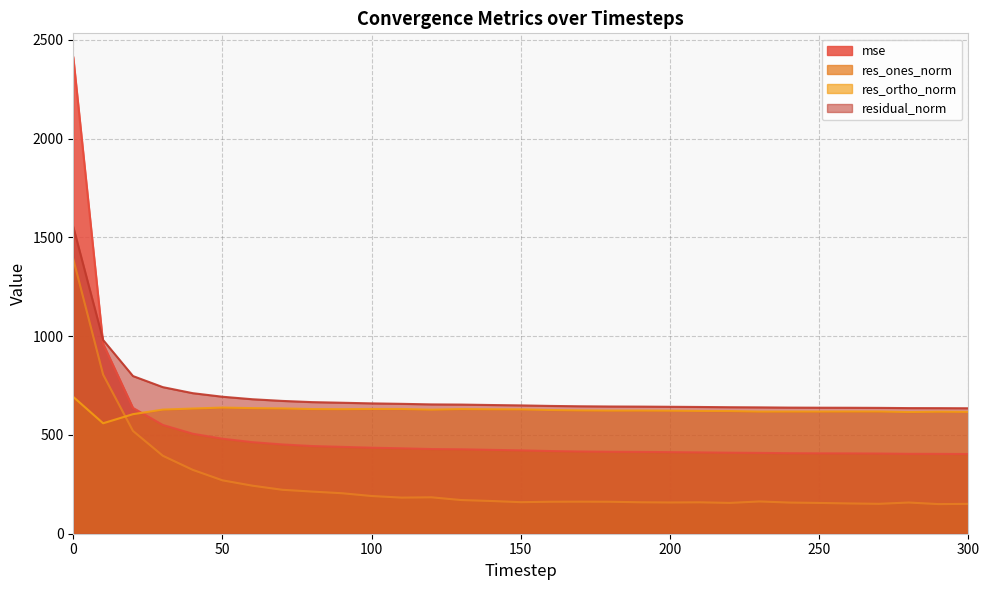

Rank the series by their average value, from lowest to highest.

res_ones_norm, mse, res_ortho_norm, residual_norm